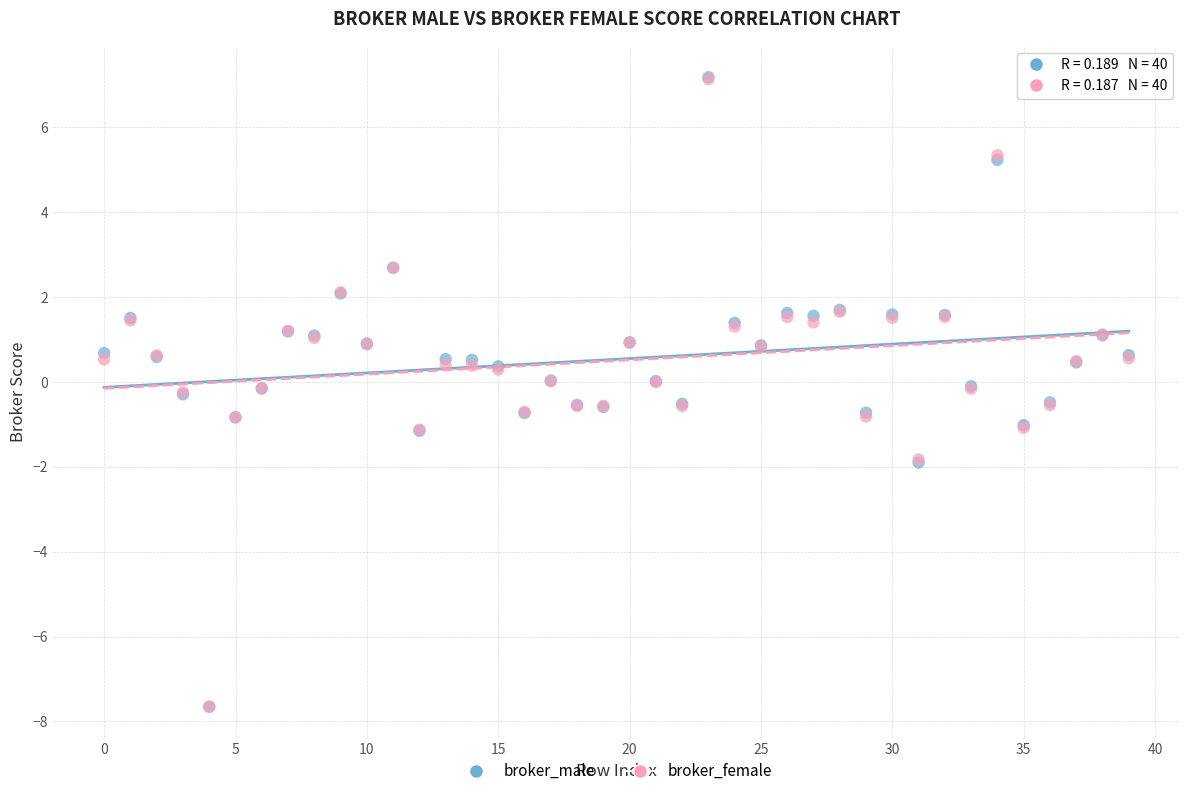

What are all the series names shown in the legend?

broker_male, broker_female